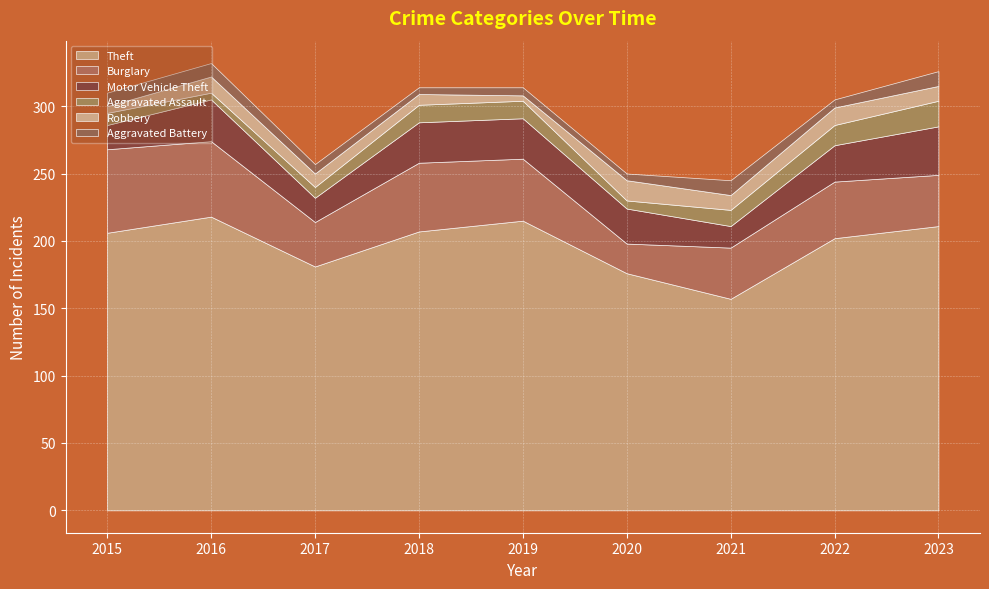

Which series has the largest total across all categories?

Theft